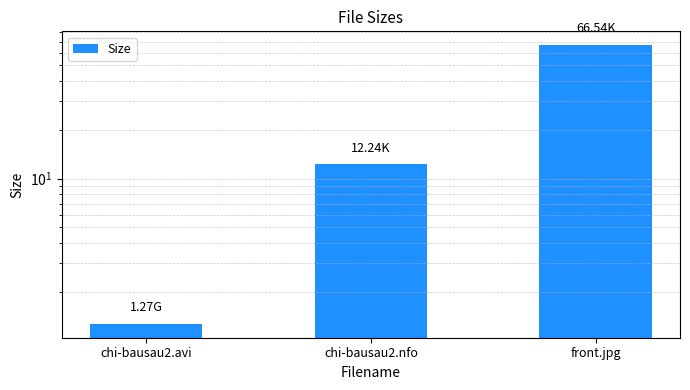

What is the change in value from chi-bausau2.nfo to front.jpg?

+54.3